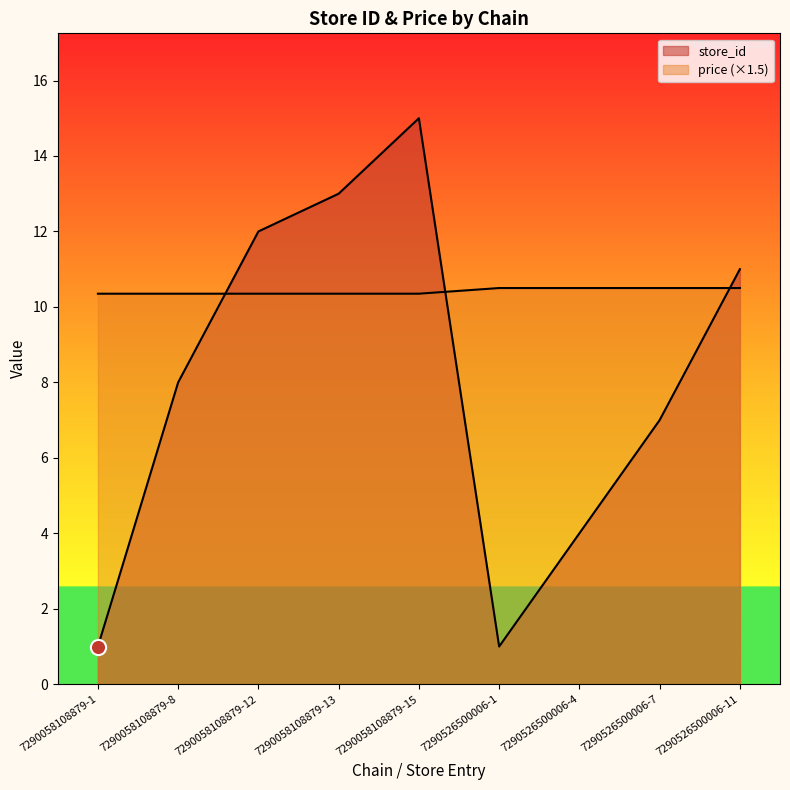

Which series contains the highest Y value?

store_id